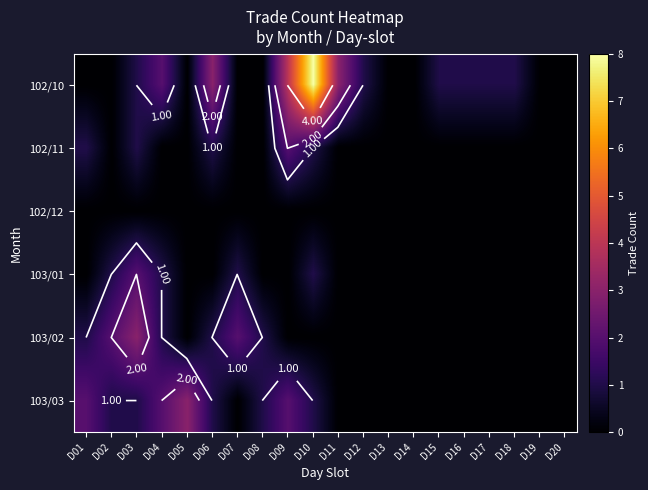

Which category has the highest value across all series?

D10